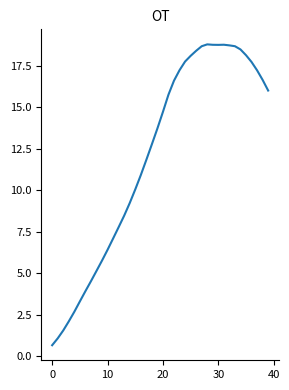

What is the difference between the maximum and minimum values?

18.1